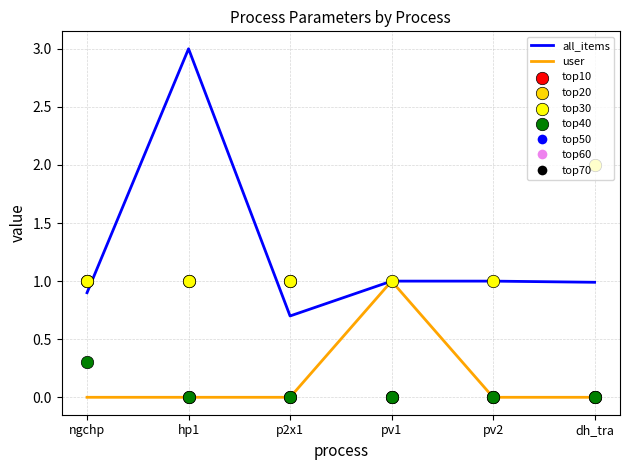

Which series has the largest total across all categories?

all_items